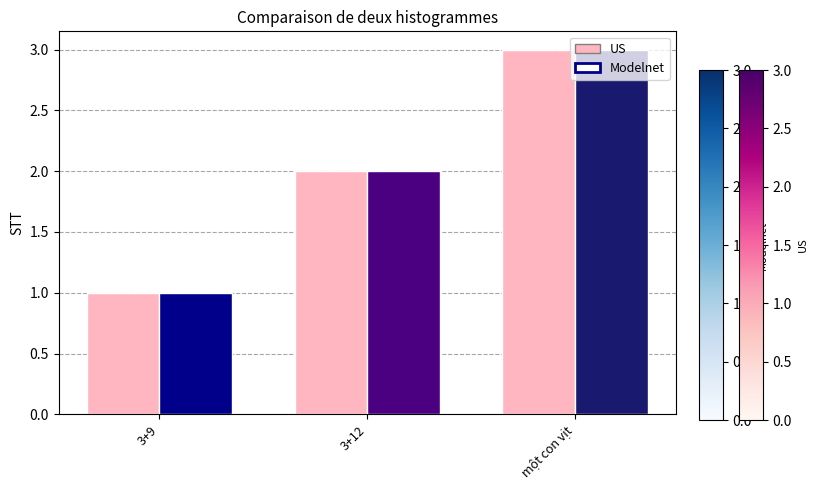

Where is Modelnet nearest to the value 2?

3+12